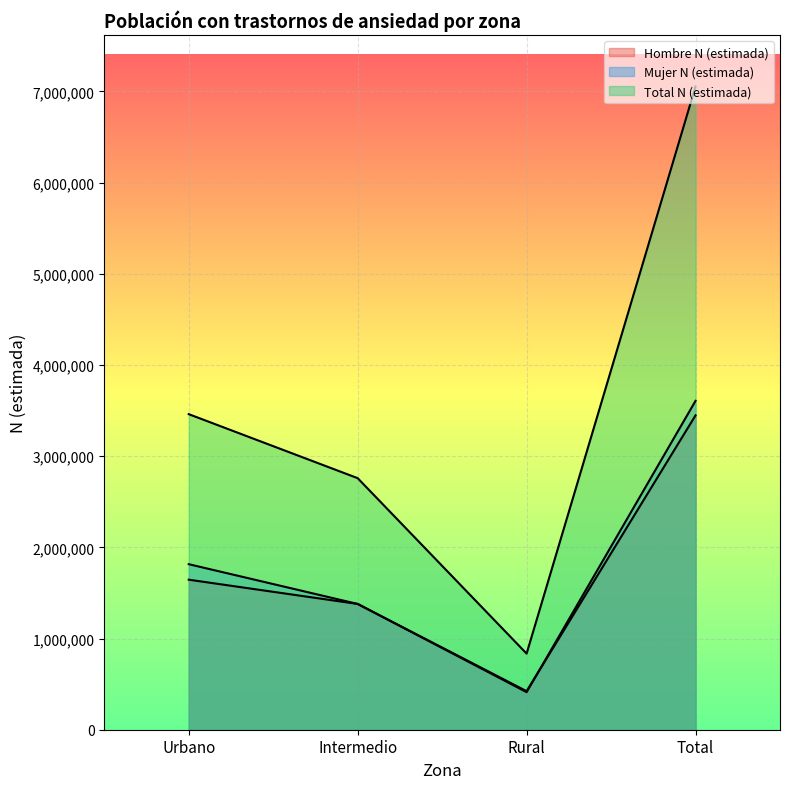

What is the sum of the Hombre N (estimada) values at Total and Urbano?

5092337